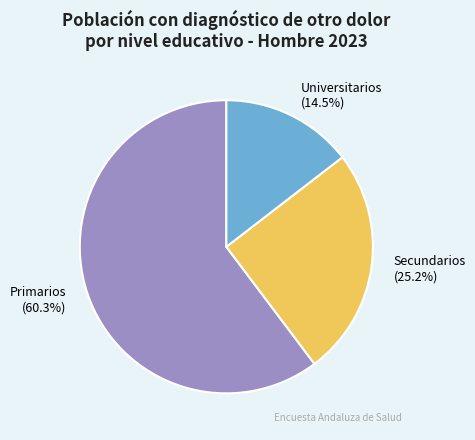

Which has a higher value, Secundarios or Primarios?

Primarios